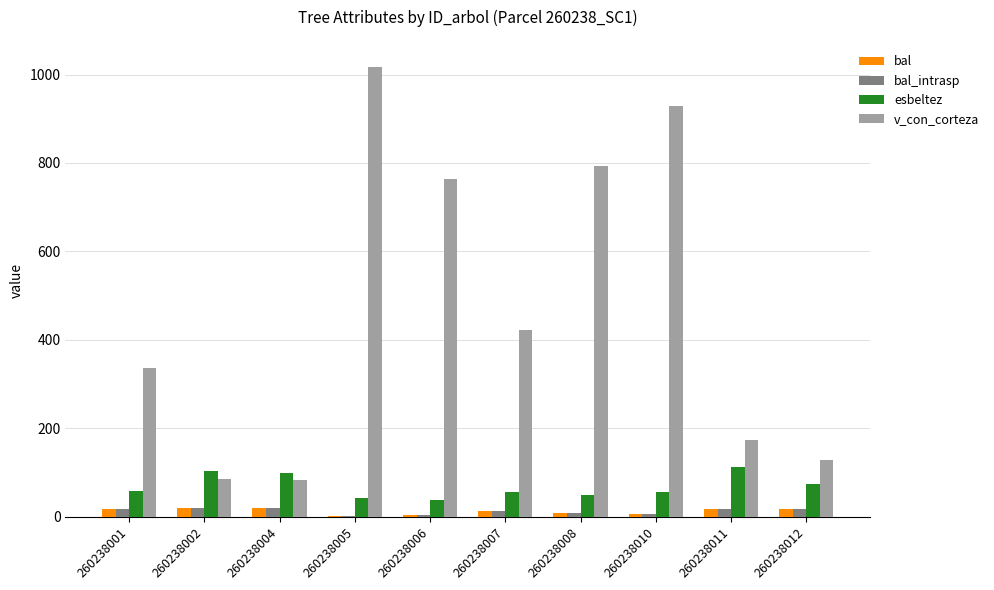

How many data points in esbeltez are above 57?

5